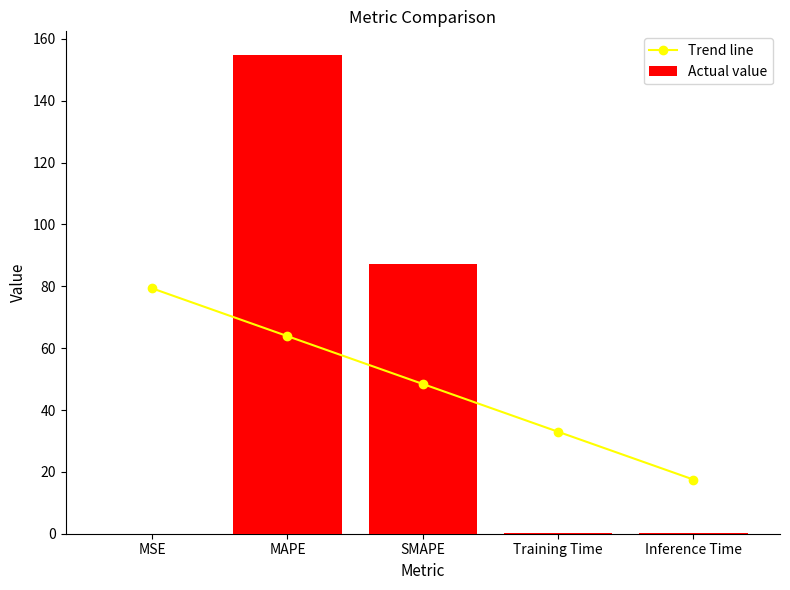

Between MSE and SMAPE, which series saw the biggest shift?

Actual value